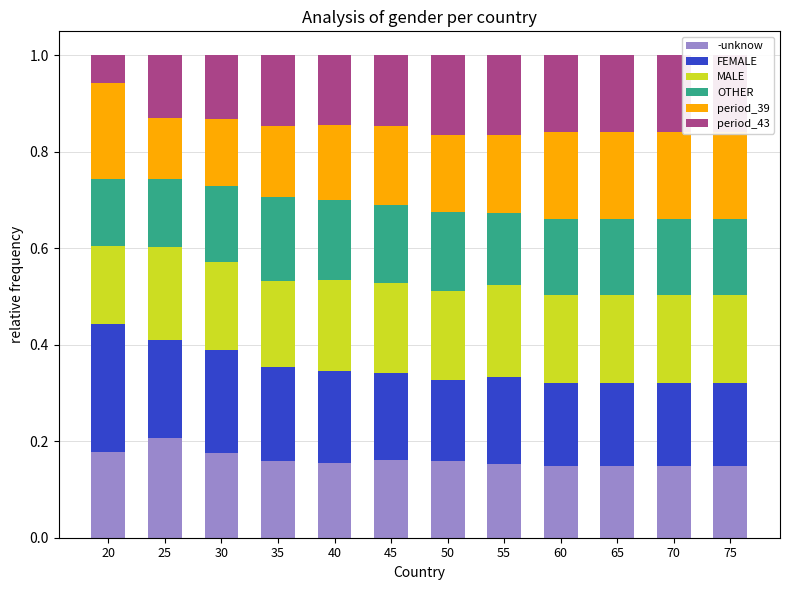

Count the -unknow values in the range 0 to 1.

12